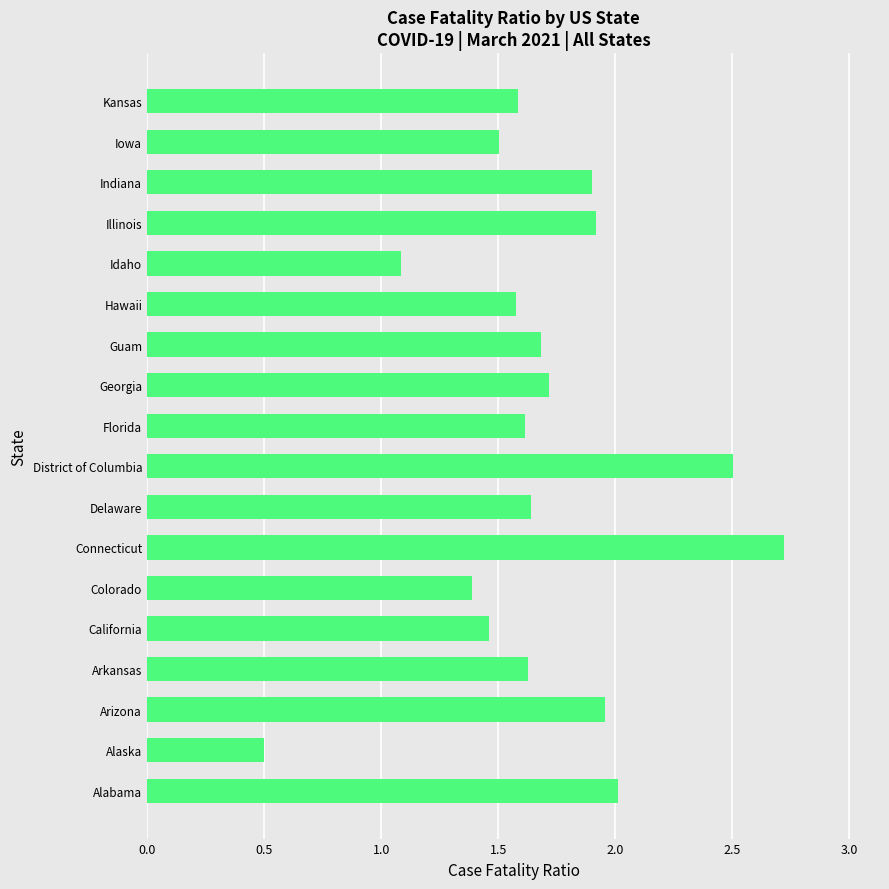

Which category has the lowest value across all series?

Alaska